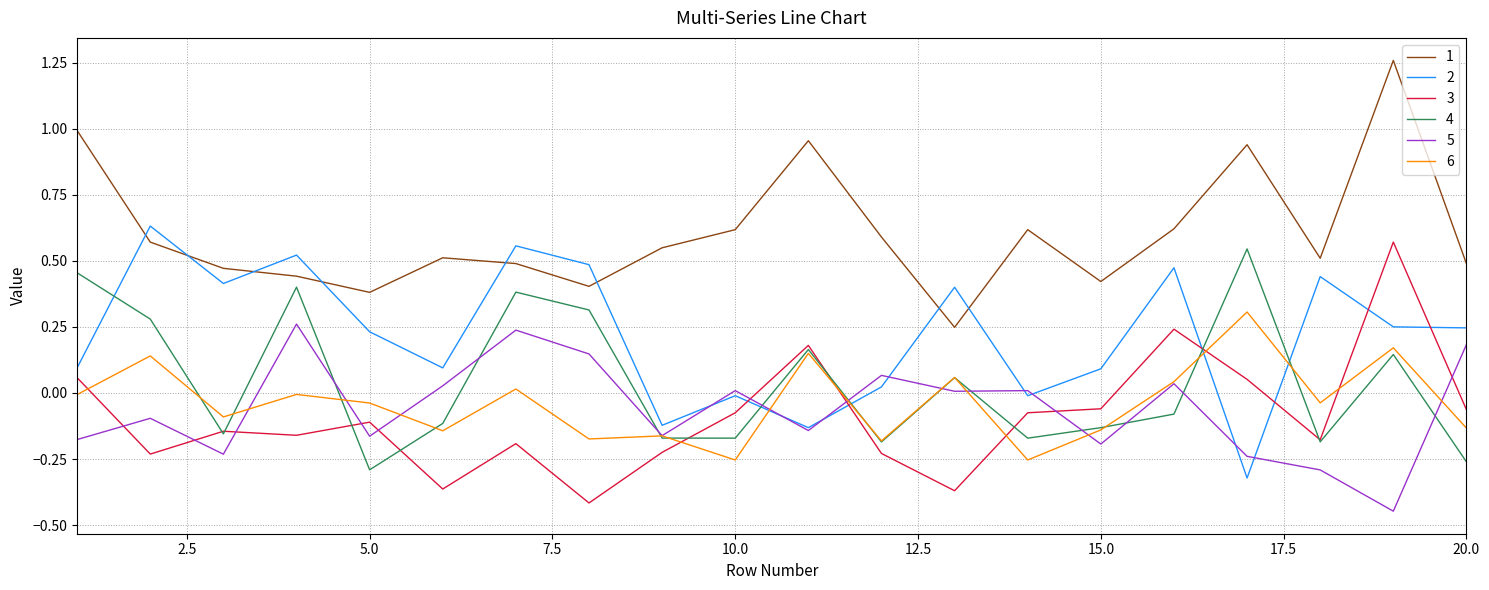

True or false: 3 and 1 cross at least once.

False